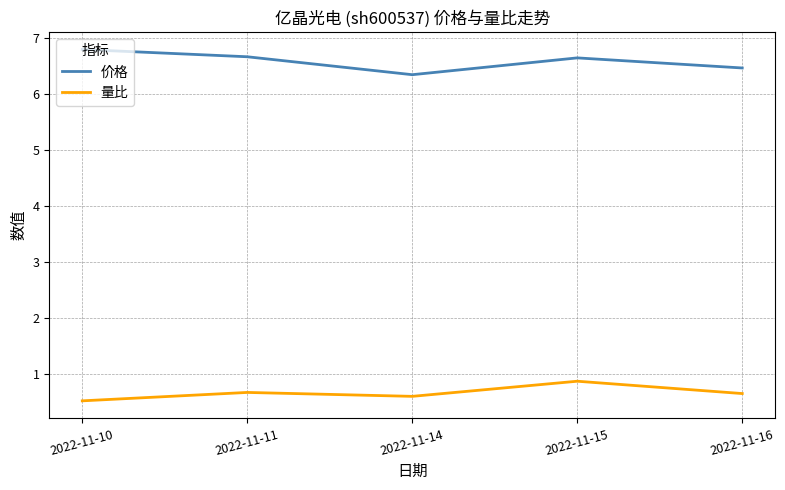

The value of 量比 at 2022-11-15 is 0.9. True or false?

True